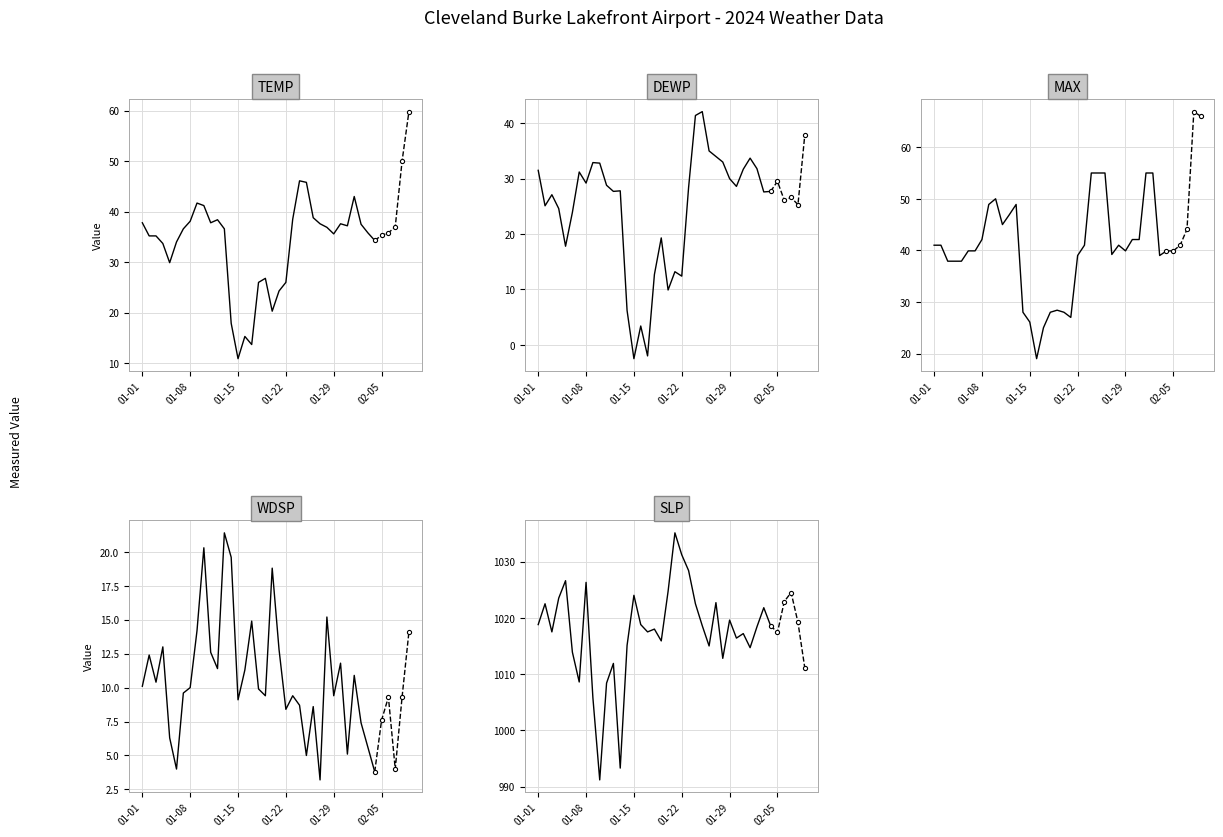

At which category is the sum across all series the highest?

23